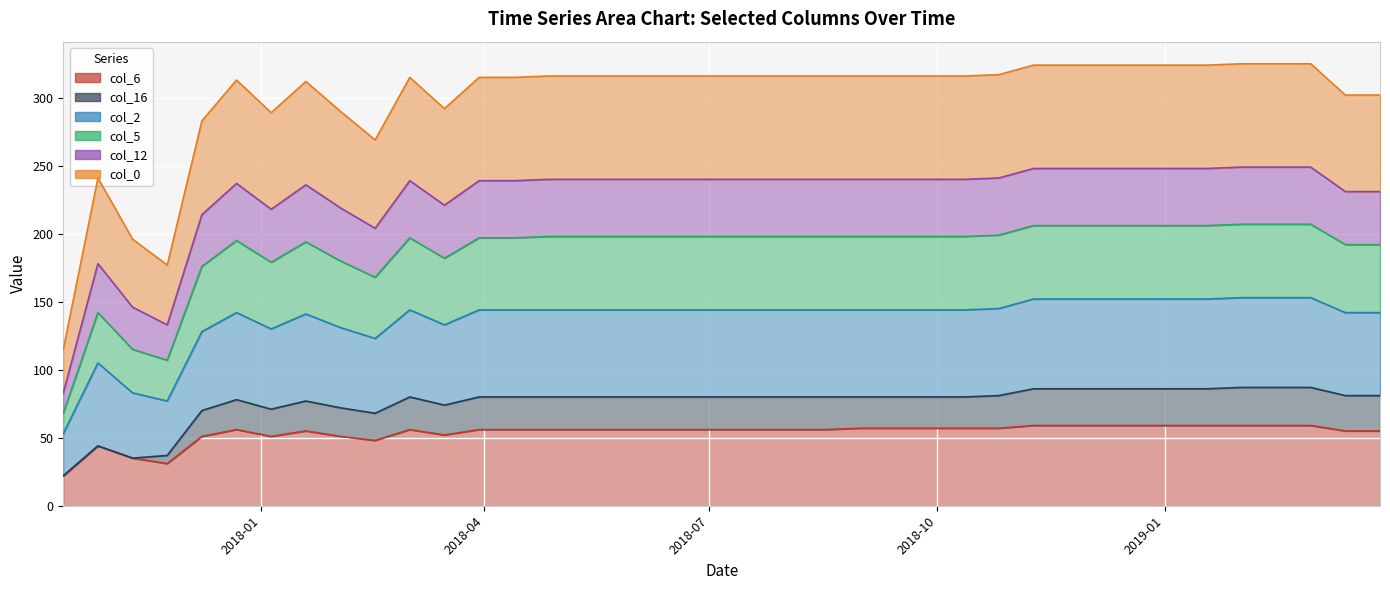

What is the difference between the col_6 values at 2019-03-01 and 2018-03-30?

3